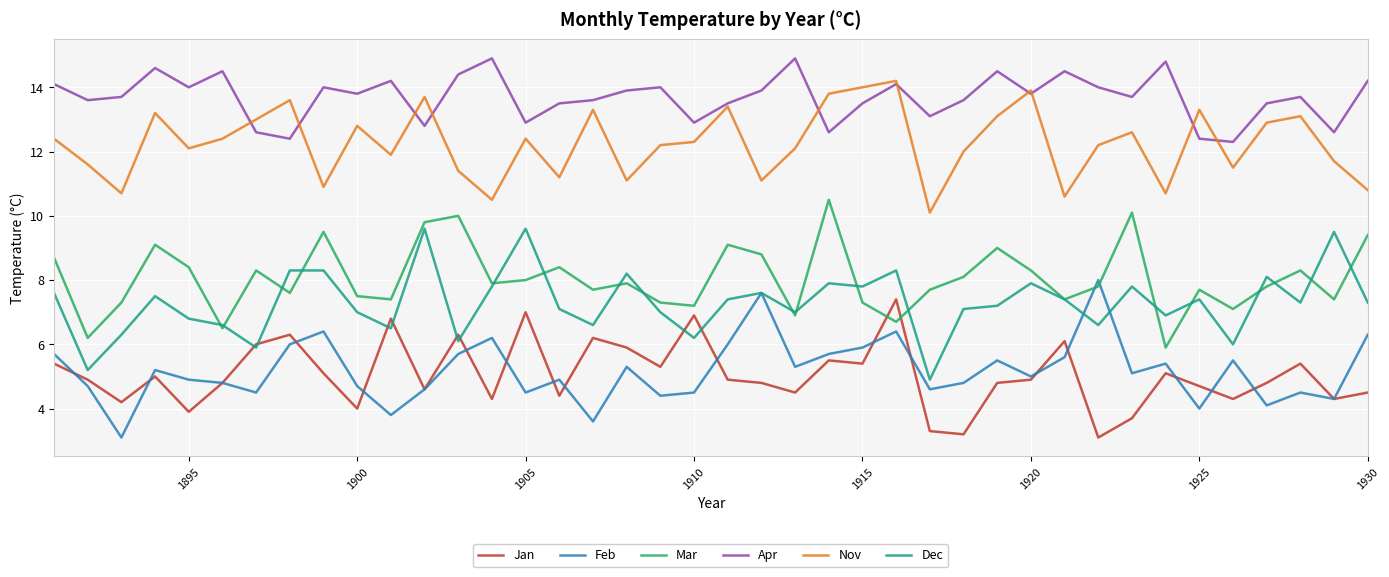

What is the maximum value shown in the chart?

14.9